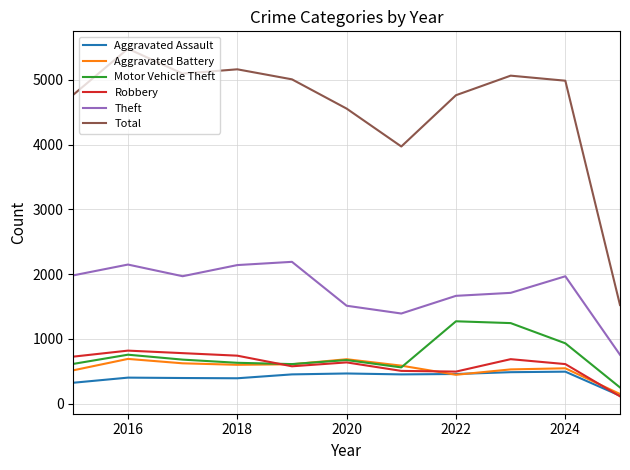

Is this an area chart (filled region under the line)?

No